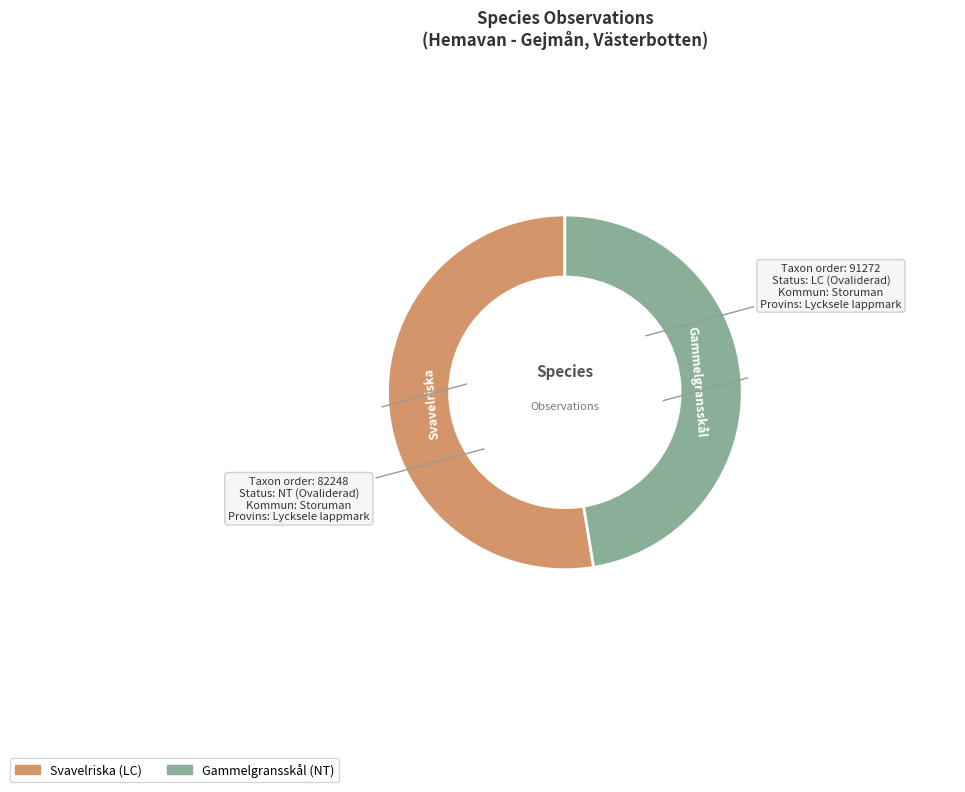

What is the ratio of the value at Svavelriska to the value at Gammelgransskål?

1.1